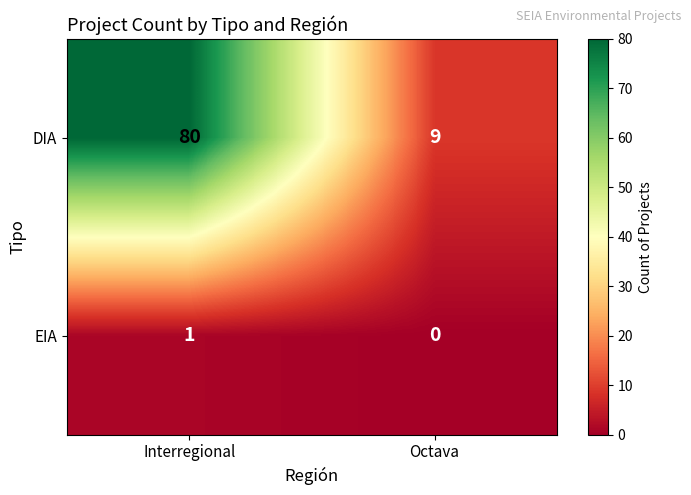

The EIA series shows 0 at Octava. True or false?

True